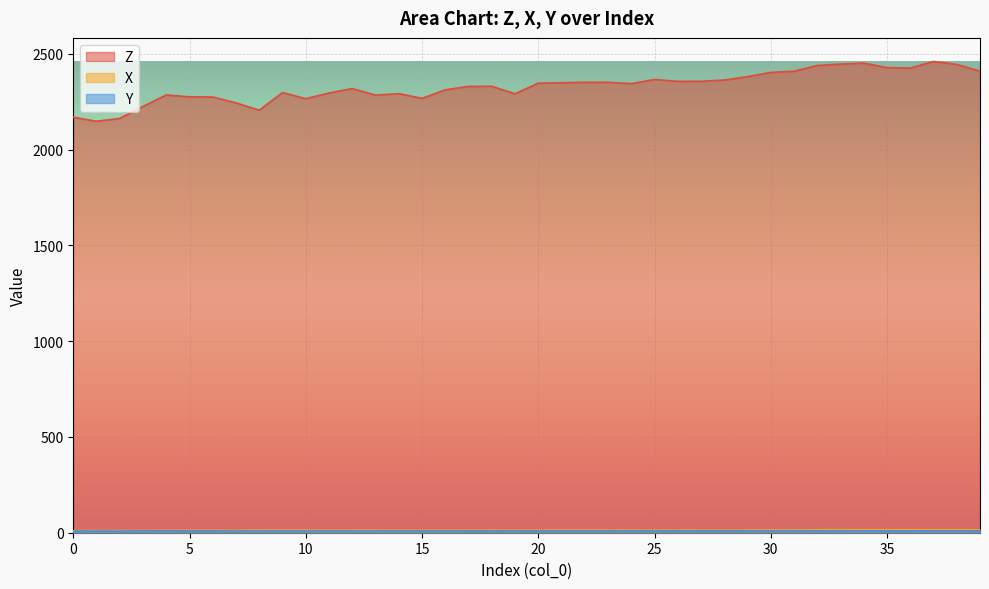

How many values in the Y series are below 9?

6